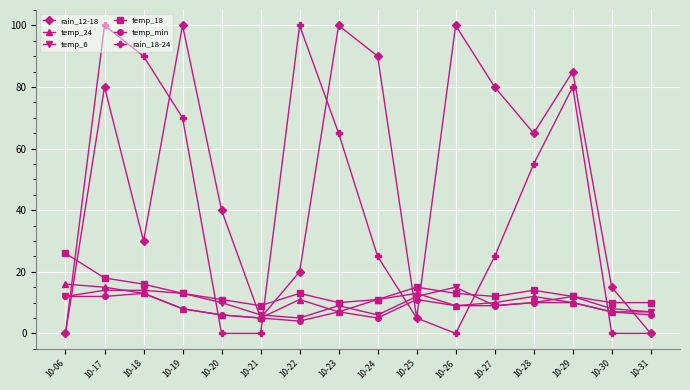

The rain_18-24 series shows 37 at 10-27. True or false?

False